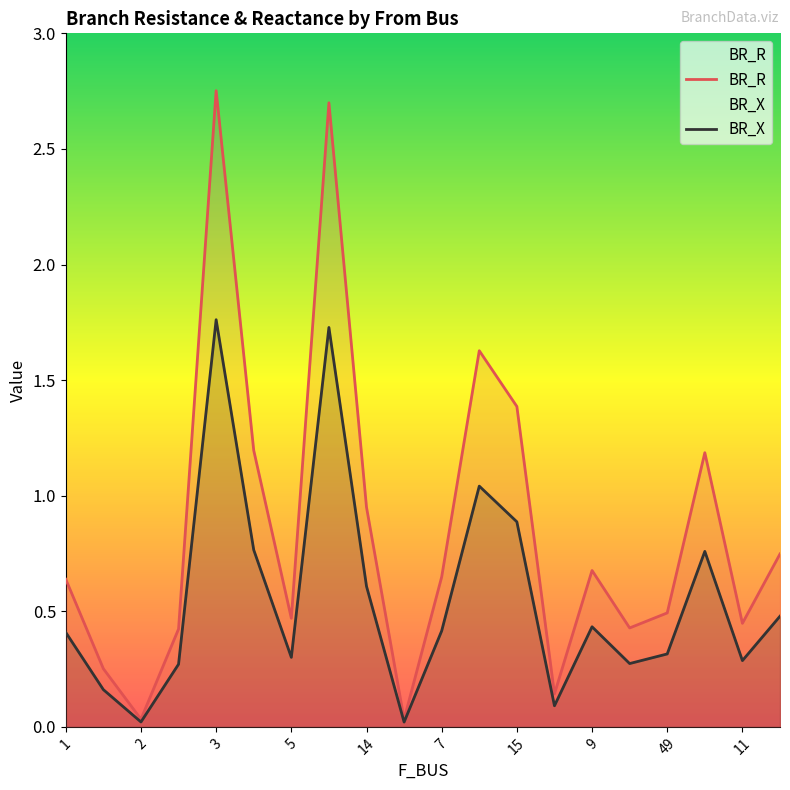

Rank the series by their average value, from lowest to highest.

BR_X, BR_R